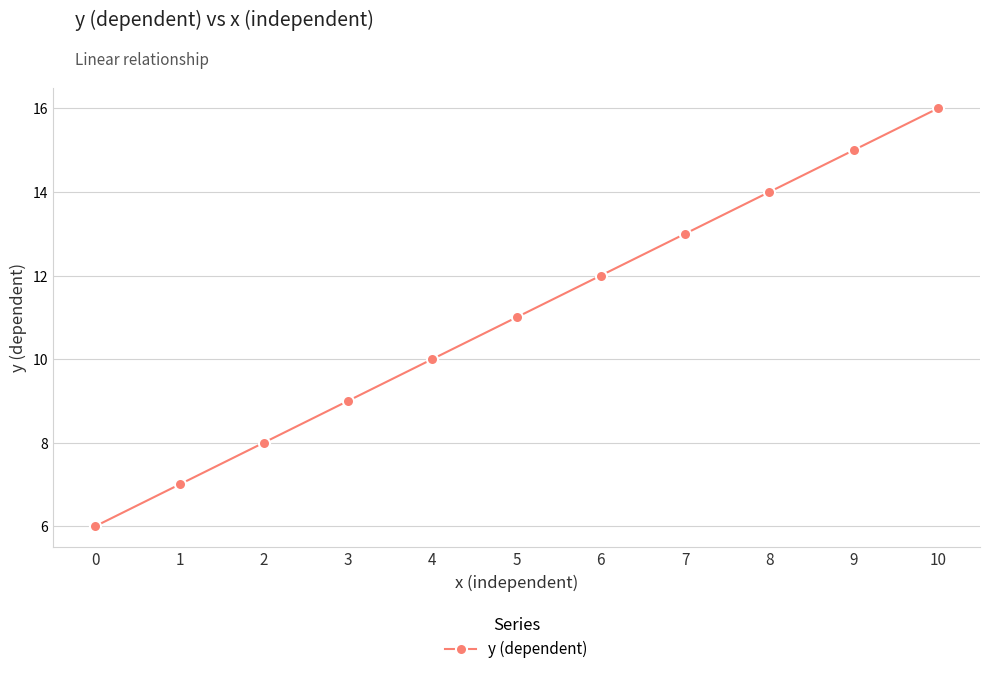

Reading left to right, what are all the values shown in this chart?

0=6	1=7	2=8	3=9	4=10	5=11	6=12	7=13	8=14	9=15	10=16